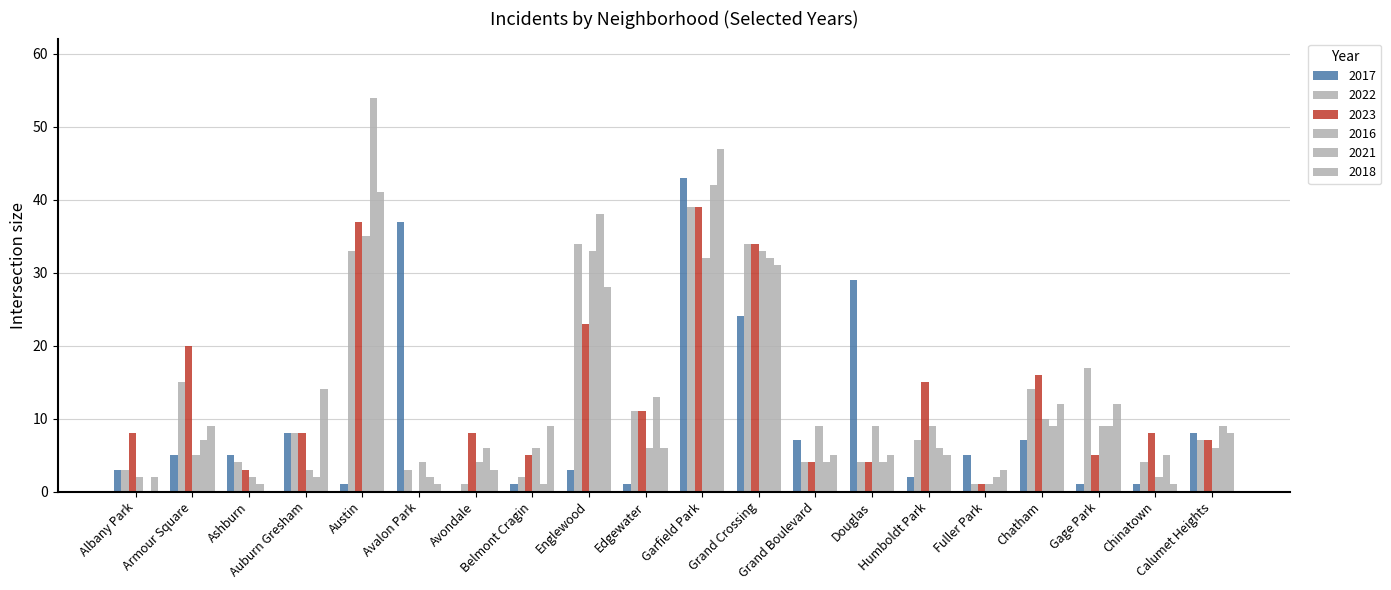

At how many categories does at least one series exceed 9?

12